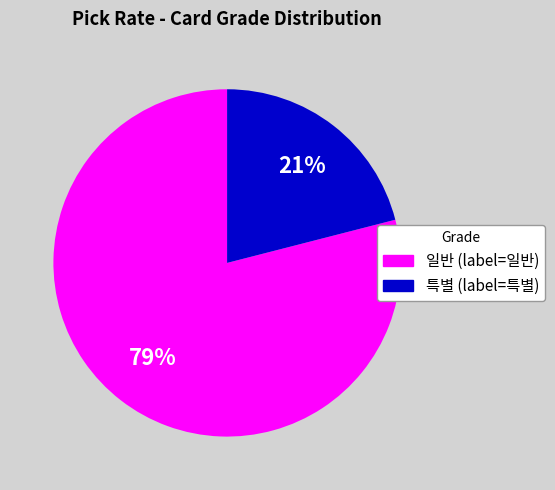

Is there a majority slice in this chart?

Yes